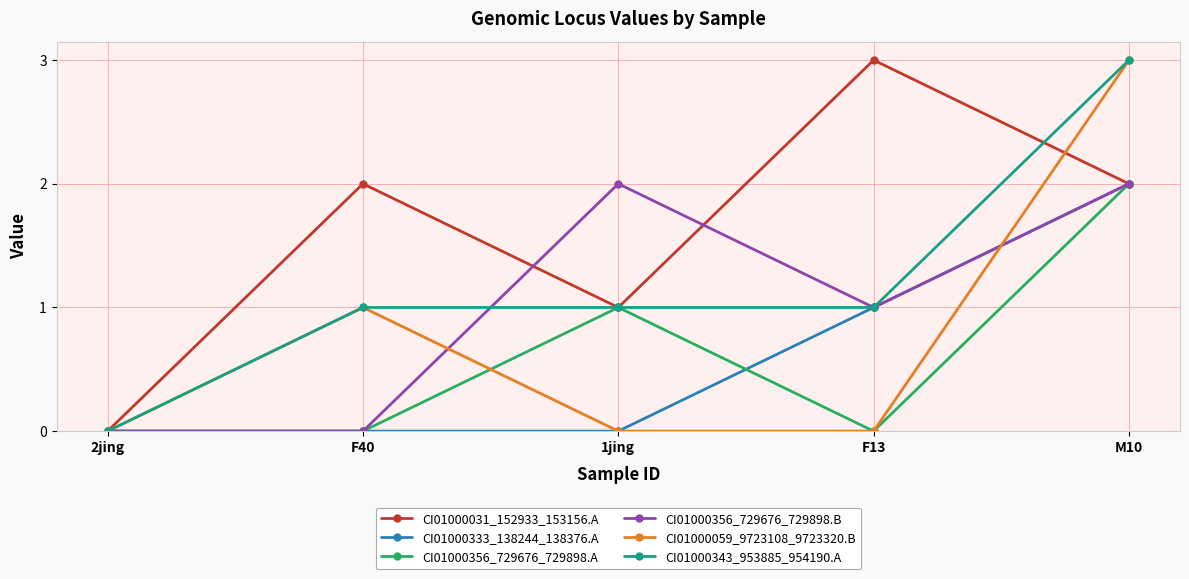

What is the maximum value for CI01000031_152933_153156.A?

3